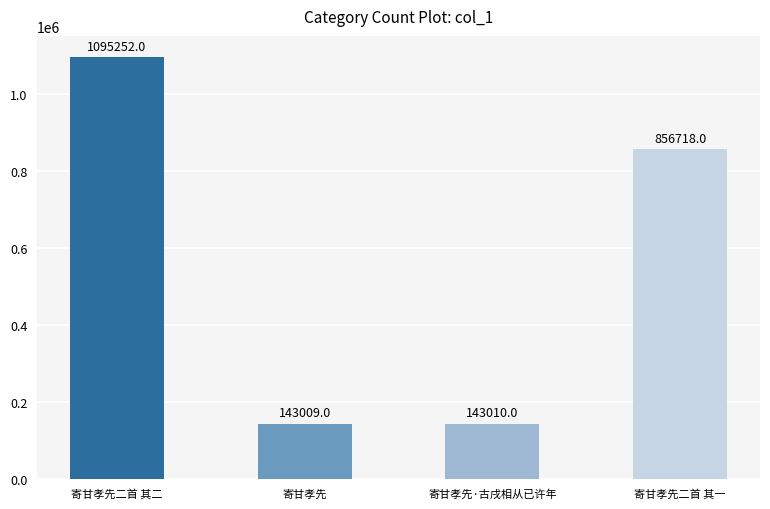

What is the change in value from 寄甘孝先二首 其二 to 寄甘孝先?

-952243